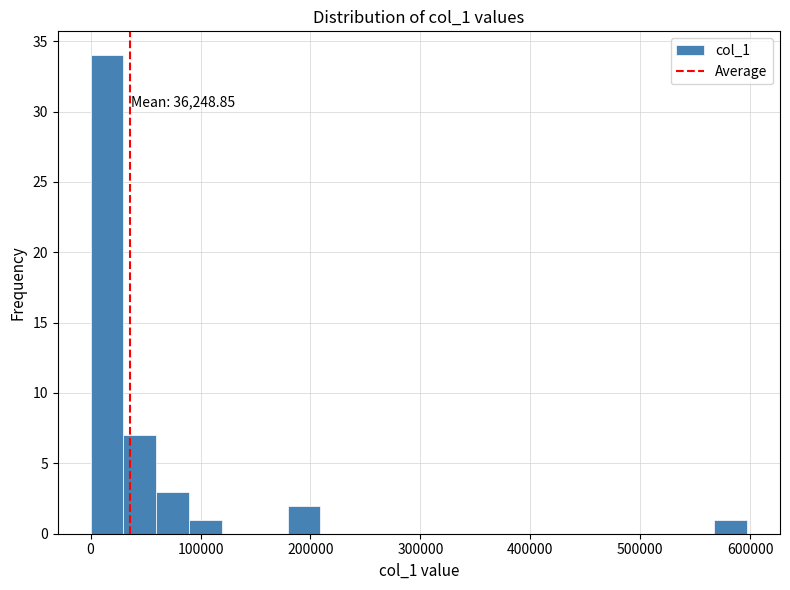

Read against the x-axis, roughly where is the centre of the tallest bar?

10000